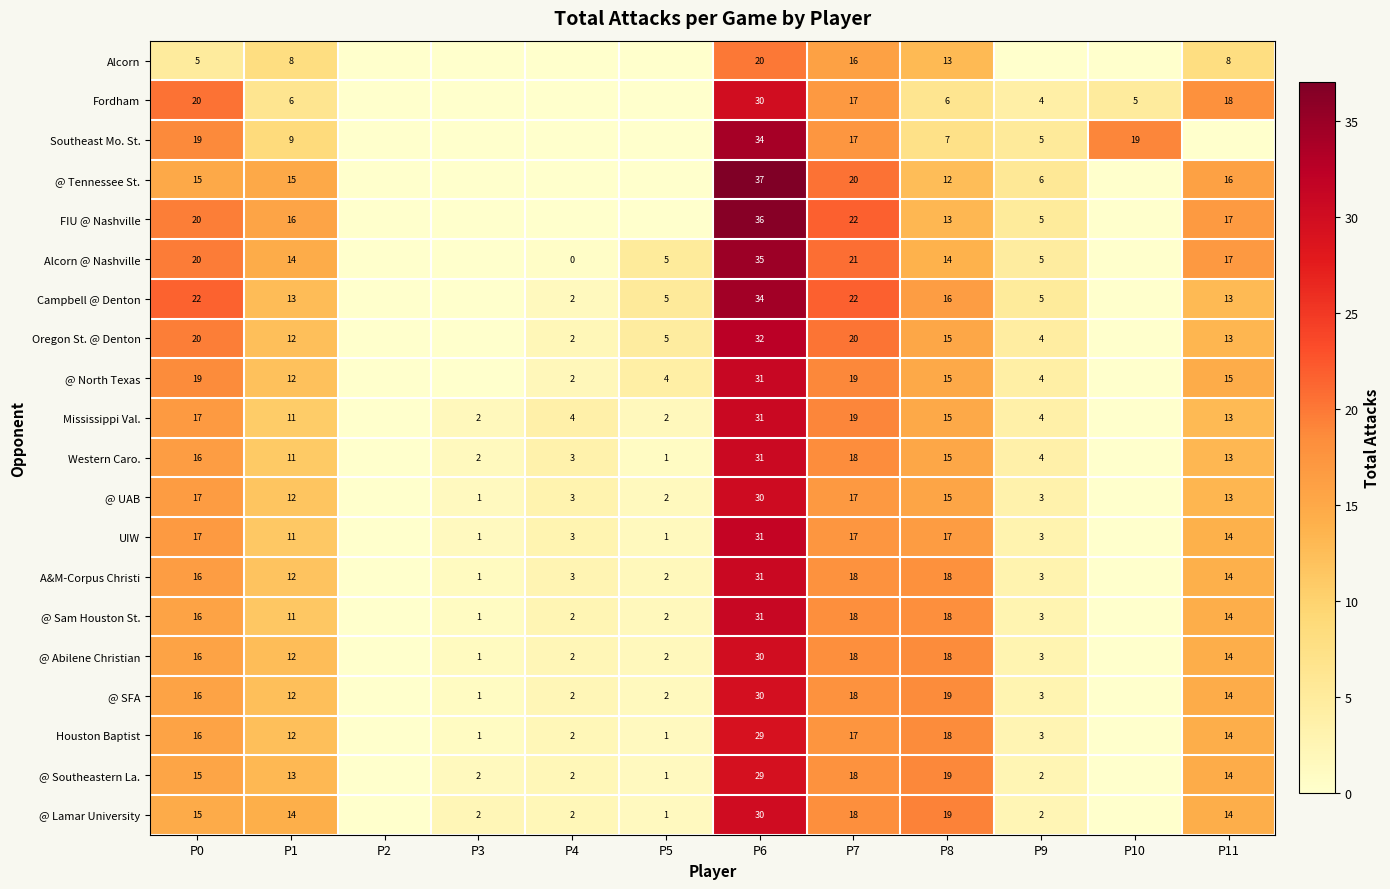

True or false: Alcorn @ Nashville has a value of 21 at P6.

False